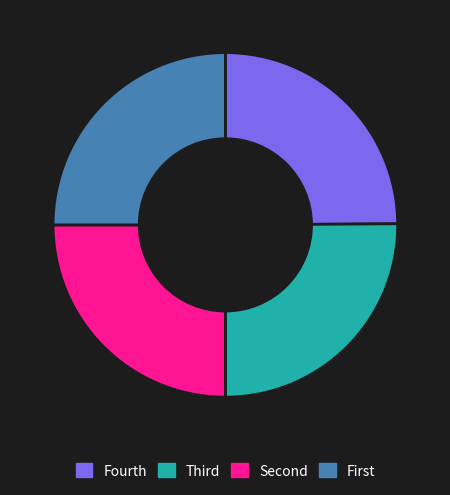

Is Fourth the majority of the pie?

No